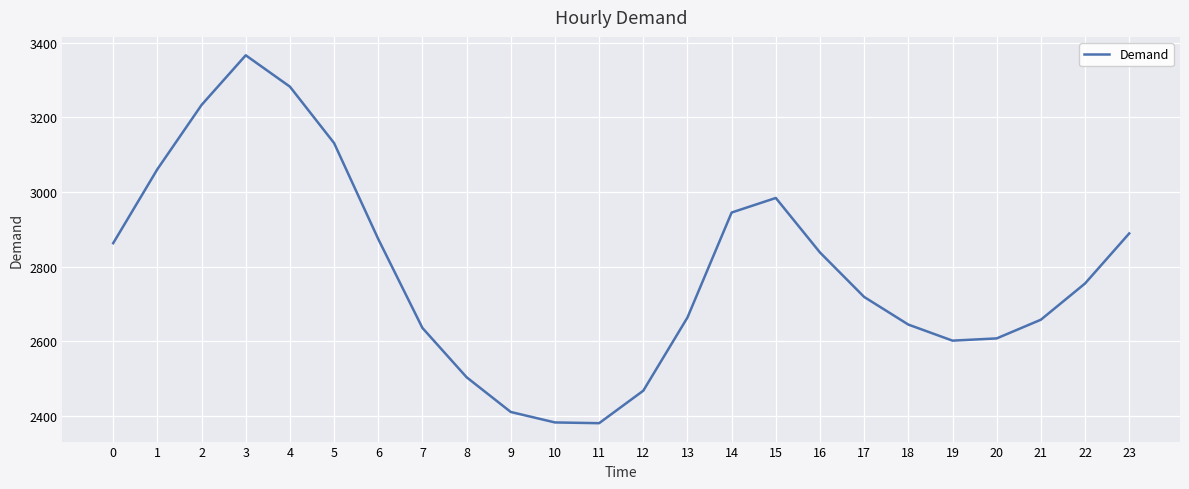

Does the chart have visible grid lines?

Yes